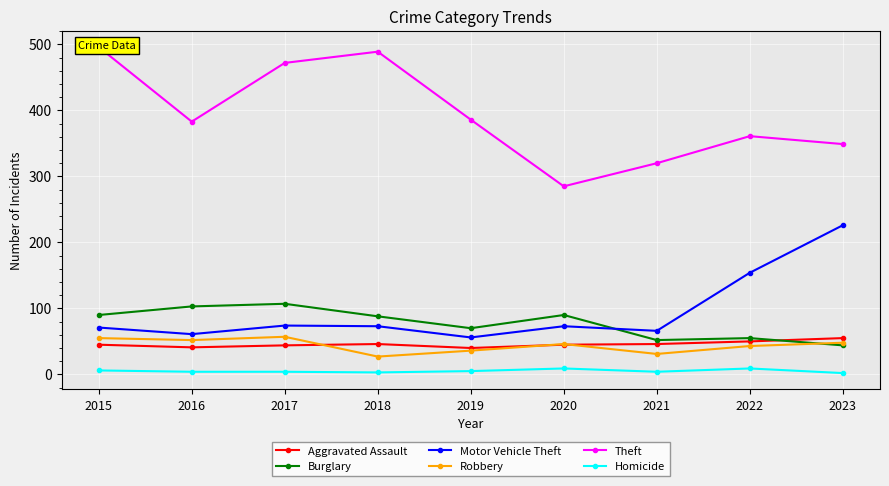

Is the value of Burglary at 2023 greater than the value of Aggravated Assault at 2019?

Yes